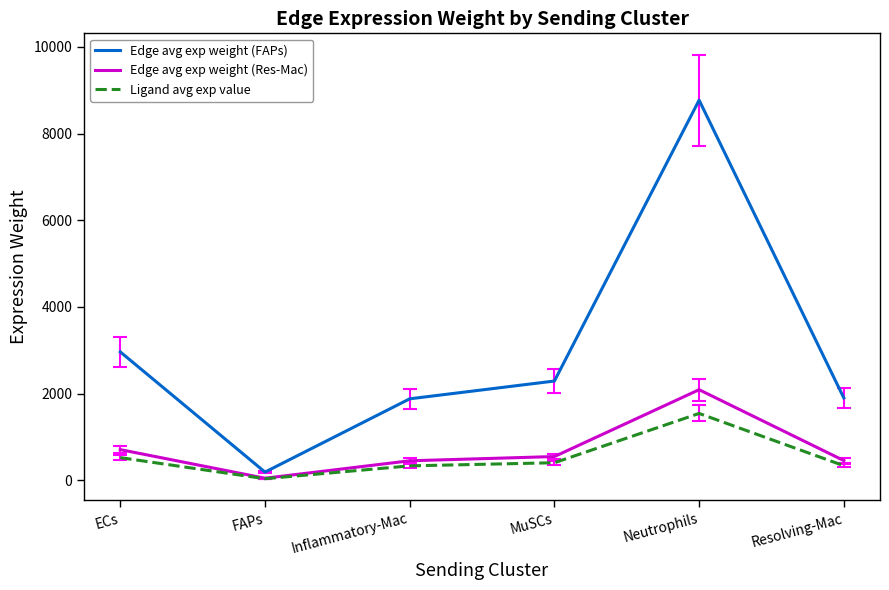

What is the sum of all Ligand avg exp value values?

3156.2